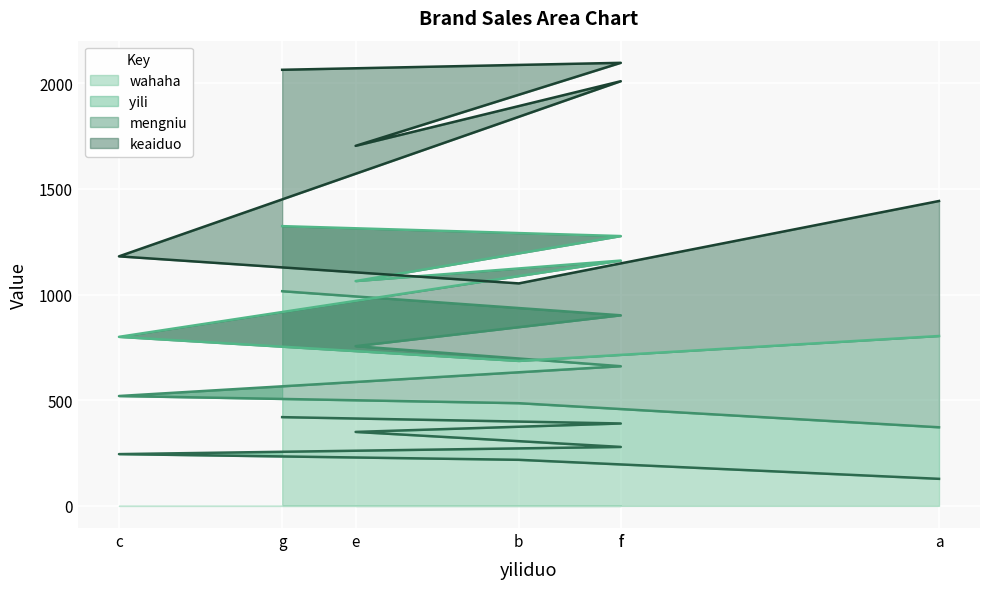

True or false: wahaha and yili intersect in this chart.

False